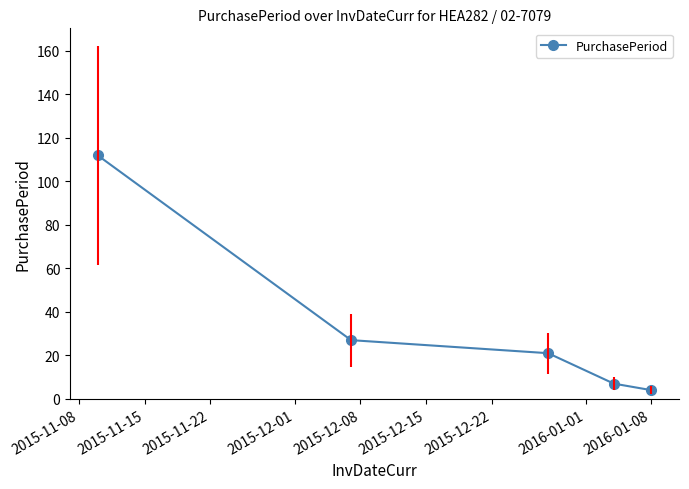

What is the greatest value displayed?

112